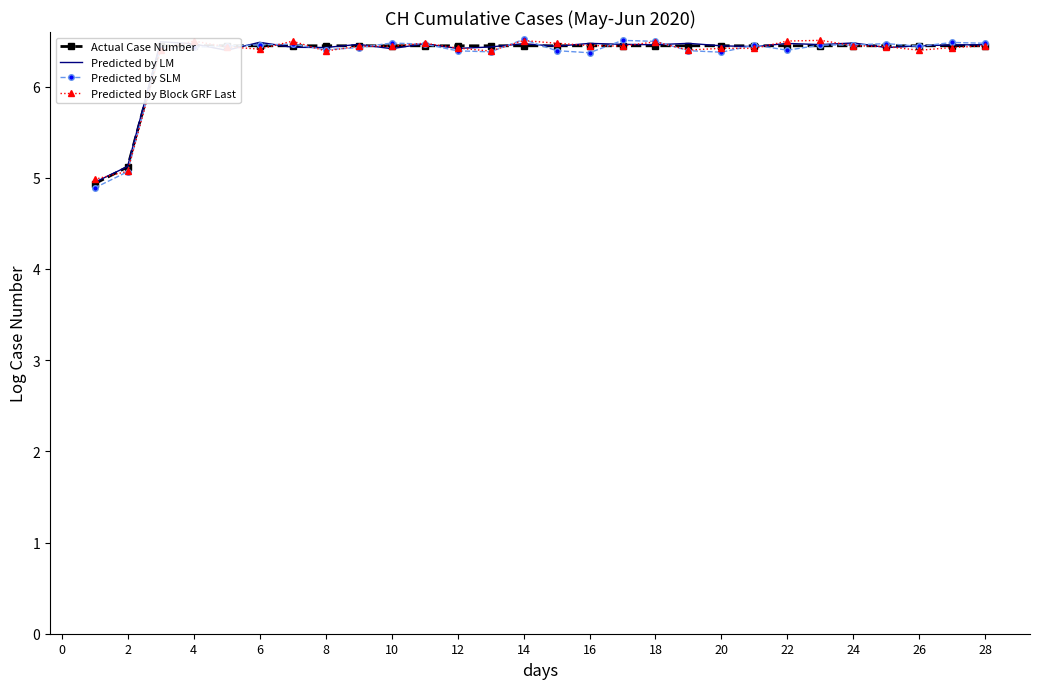

Where is the first local maximum for Predicted by SLM?

14